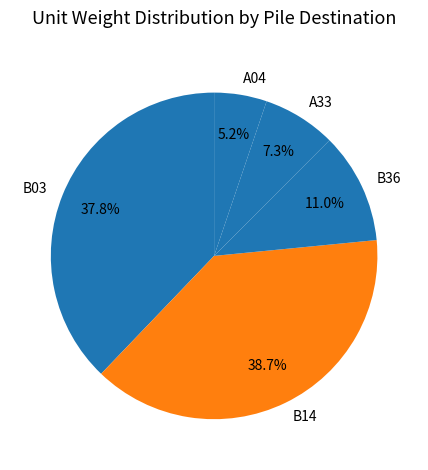

To the nearest percent, what portion does B14 represent?

39%